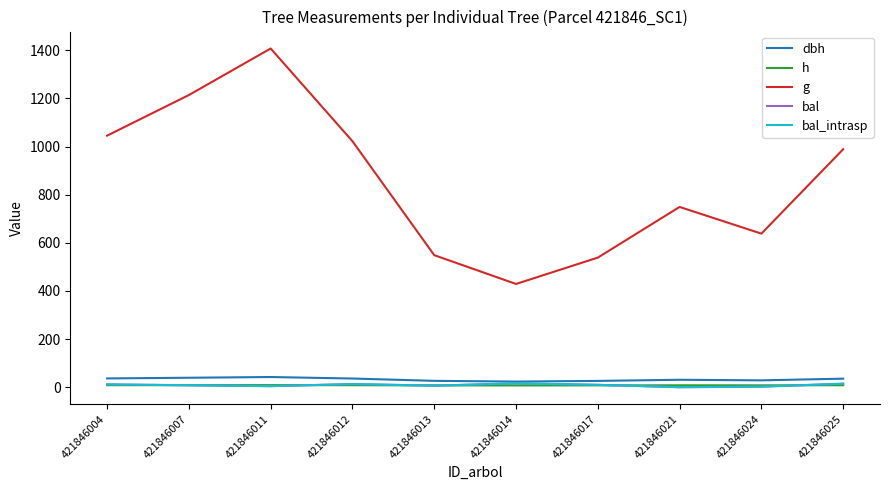

Reading left to right, list all the values displayed in this chart.

dbh: 36.5	39.3	42.3	36.1	26.4	23.4	26.2	30.9	28.5	35.5
h: 8.3	8.5	8.7	8.3	7.6	7.3	7.6	8.0	7.8	8.3
g: 1045.5	1214.3	1407.8	1022.4	548.8	429.1	538.7	749.2	638.3	989.2
bal: 11.6	8.2	4.4	13.1	6.4	15.9	9.9	0.0	2.4	14.5
bal_intrasp: 11.6	8.2	4.4	13.1	6.4	15.9	9.9	0.0	2.4	14.5